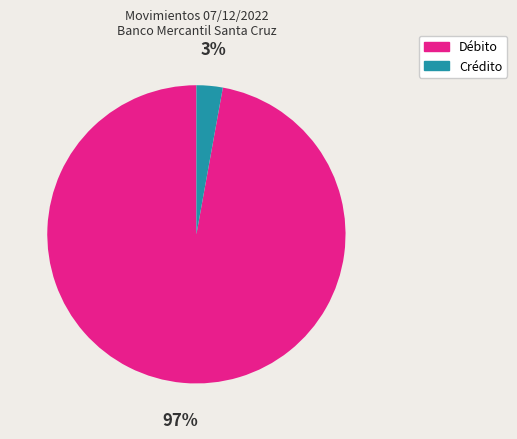

Is there any slice that represents more than half of the pie?

Yes